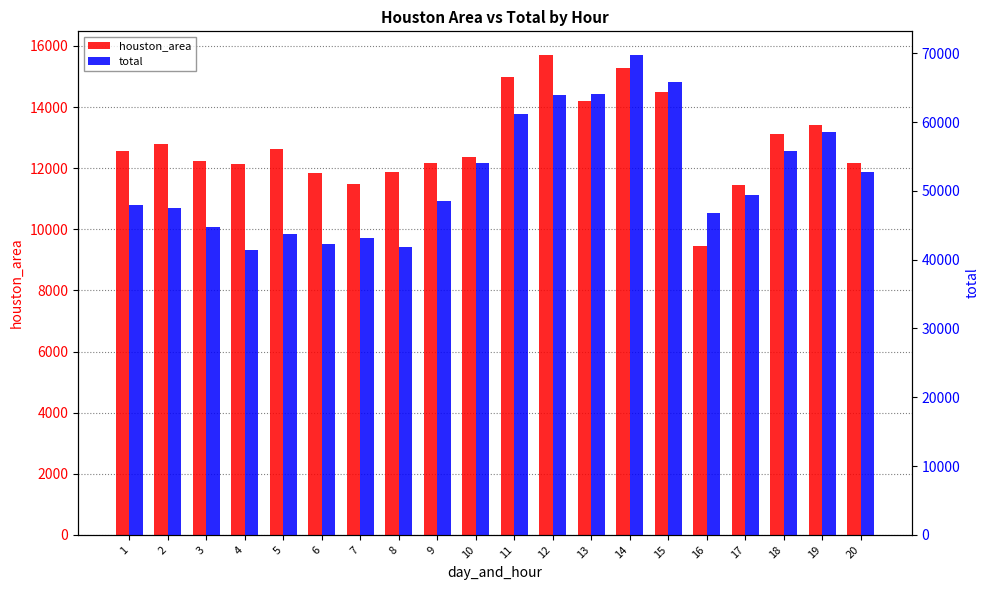

Is the value of houston_area at 7 greater than the value of total at 10?

No